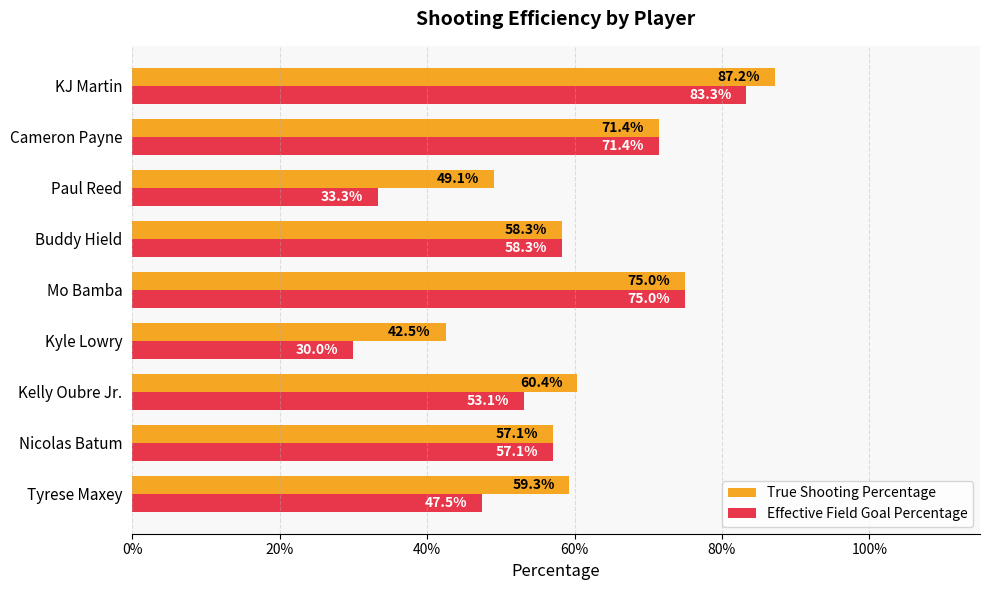

What are all the series names shown in the legend?

True Shooting Percentage, Effective Field Goal Percentage